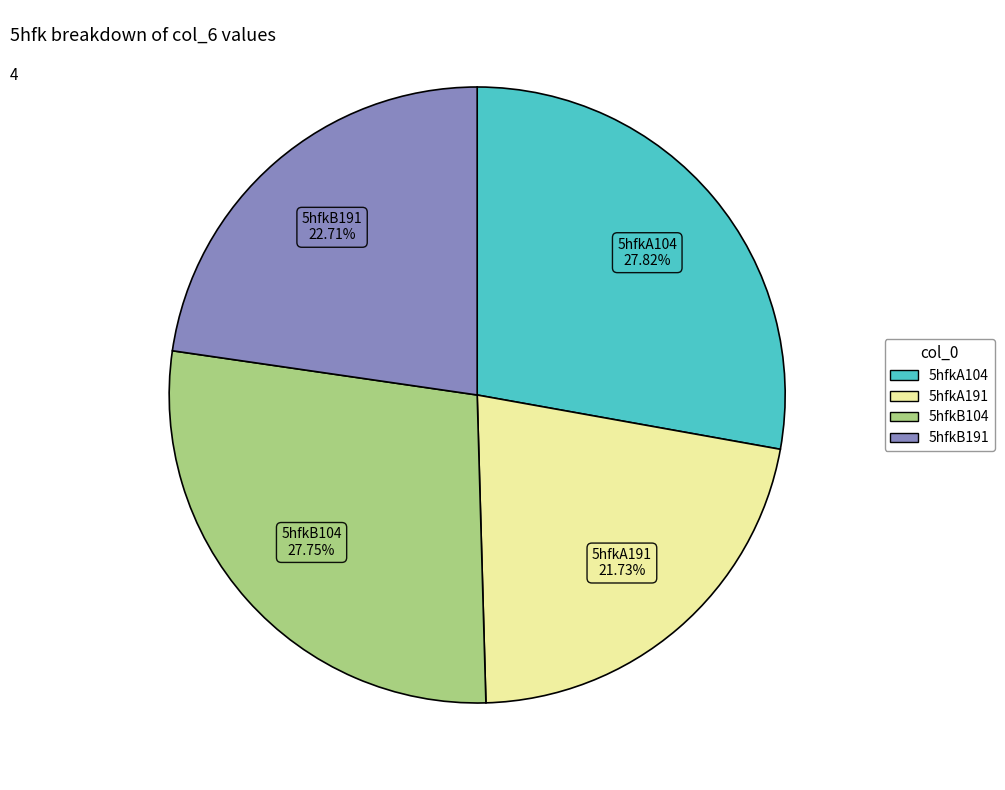

Which slice is the smallest?

5hfkA191